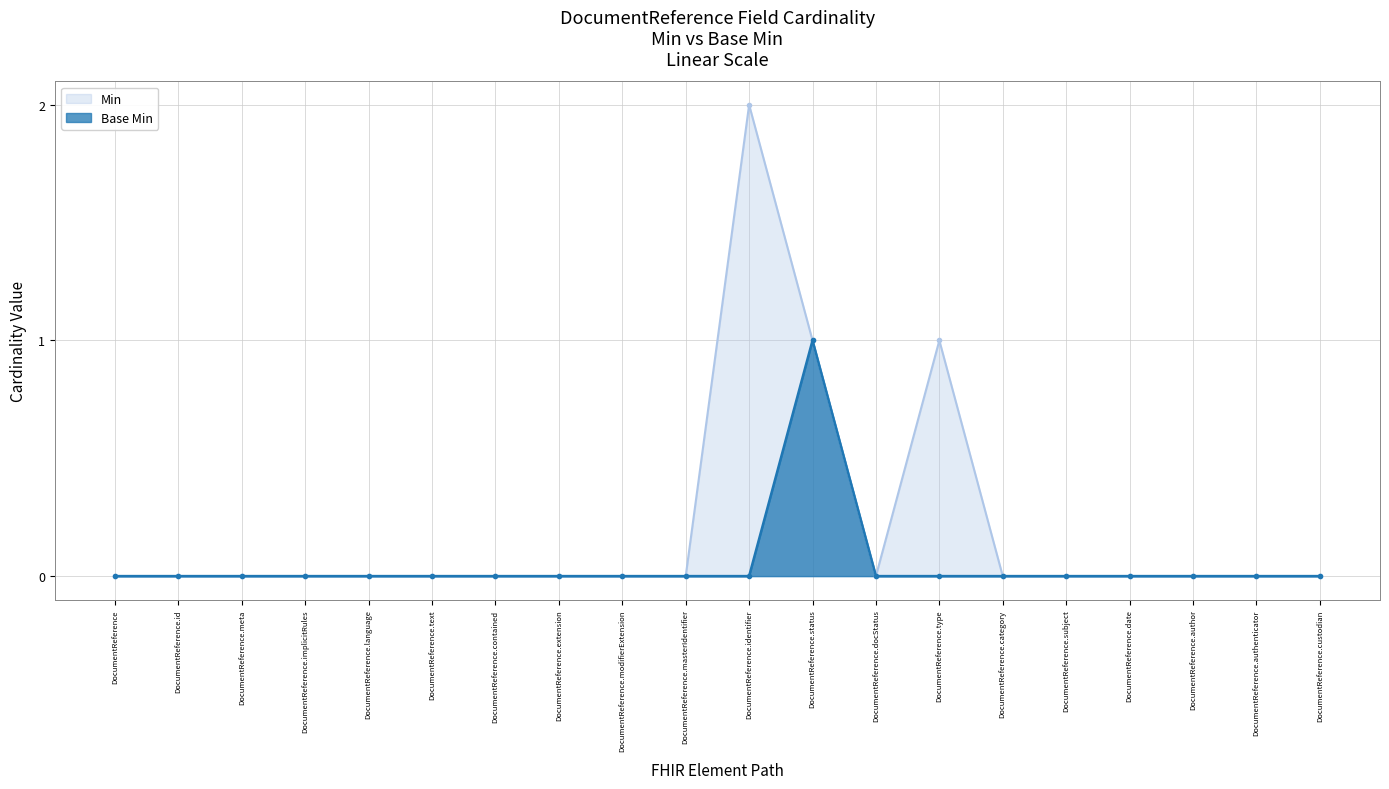

At which label is Min closest to 1?

DocumentReference.status